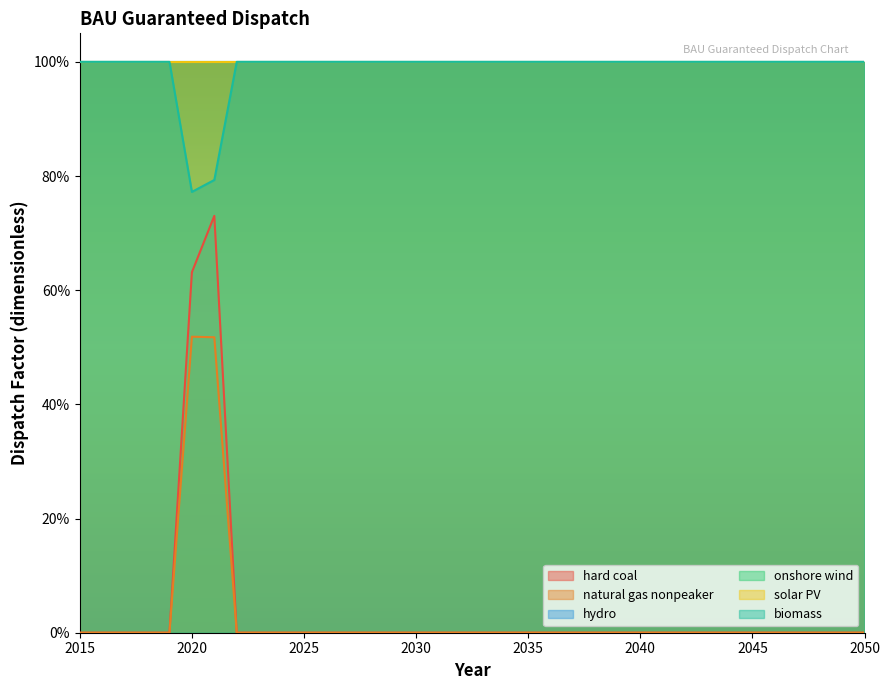

True or false: natural gas nonpeaker and biomass cross at least once.

False